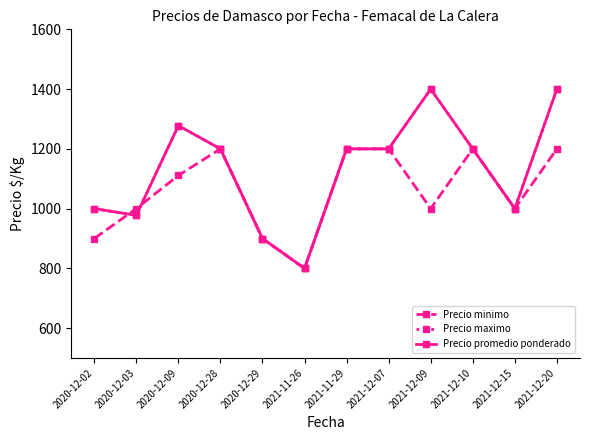

True or false: Precio promedio ponderado and Precio maximo intersect in this chart.

False